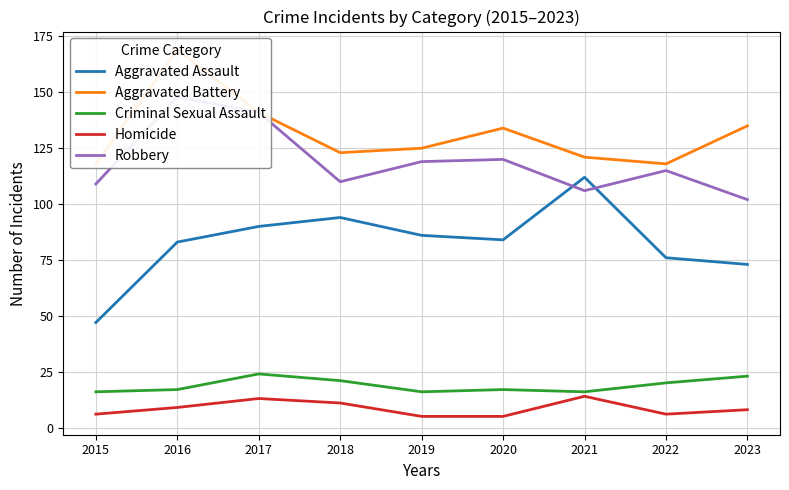

True or false: Homicide and Robbery cross at least once.

False